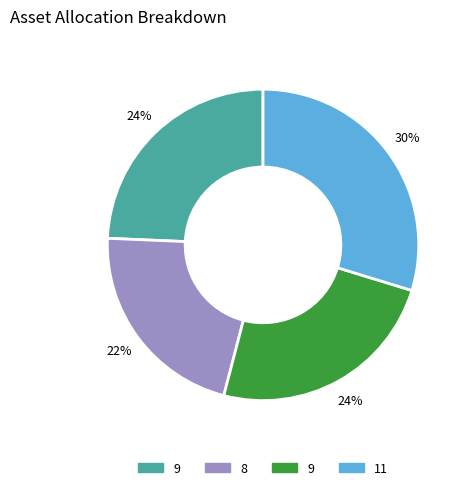

To the nearest percent, what is the difference between the largest and smallest slice percentages?

8%